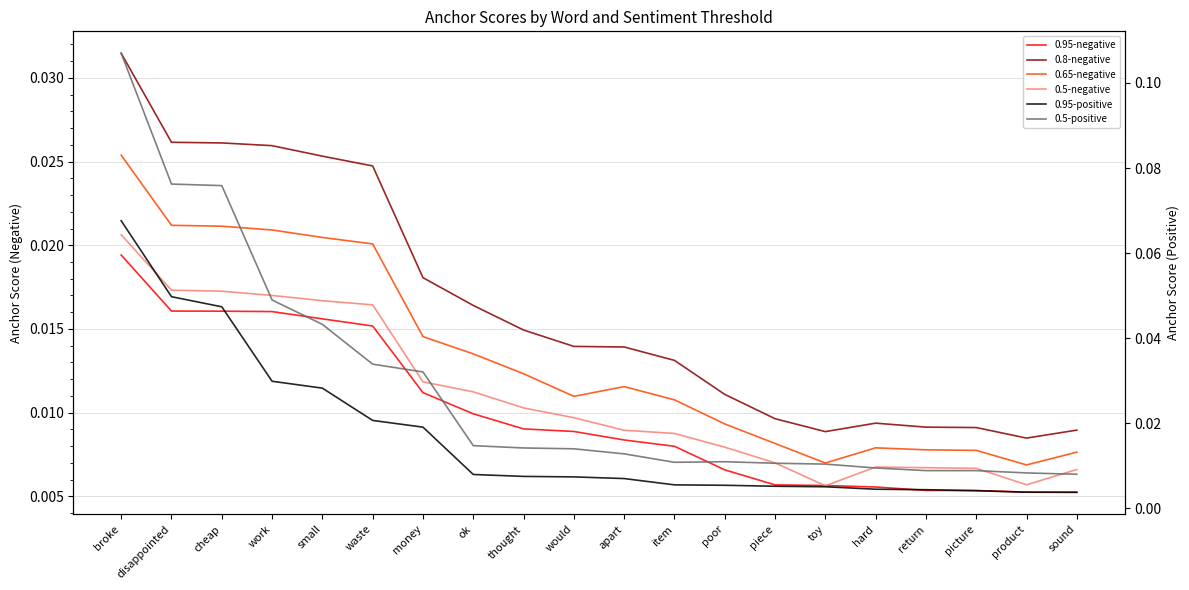

Which category has the highest value in the 0.95-positive series?

broke